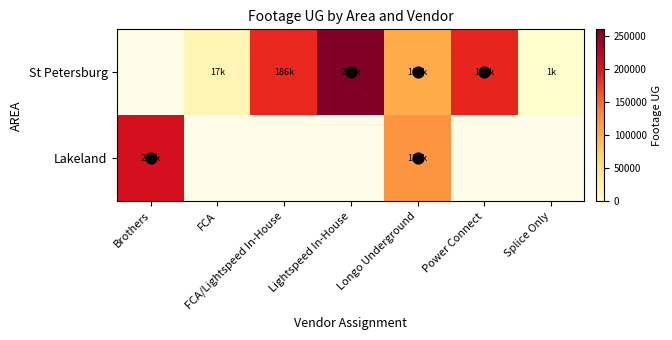

What is the greatest value displayed?

260402.1